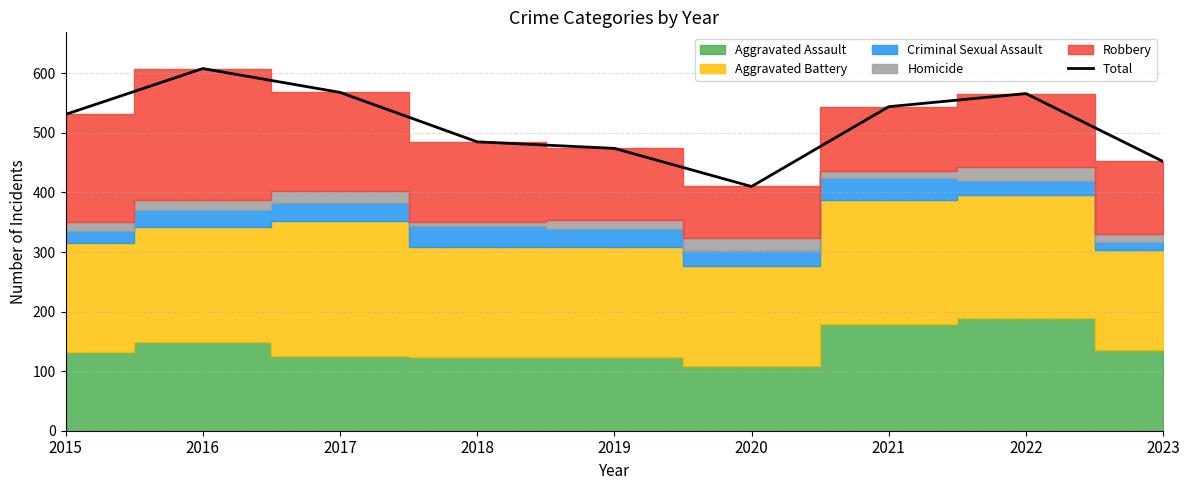

Count the number of values greater than 531.

4